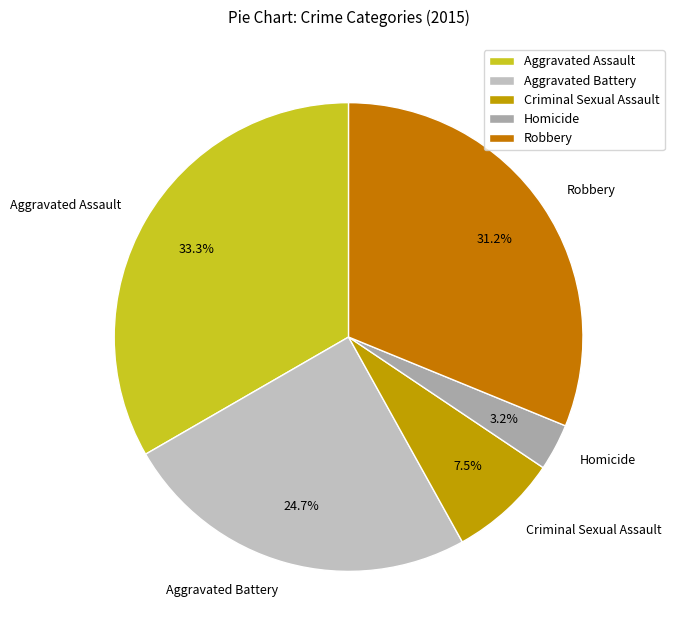

Does Criminal Sexual Assault represent more than half of the total?

No